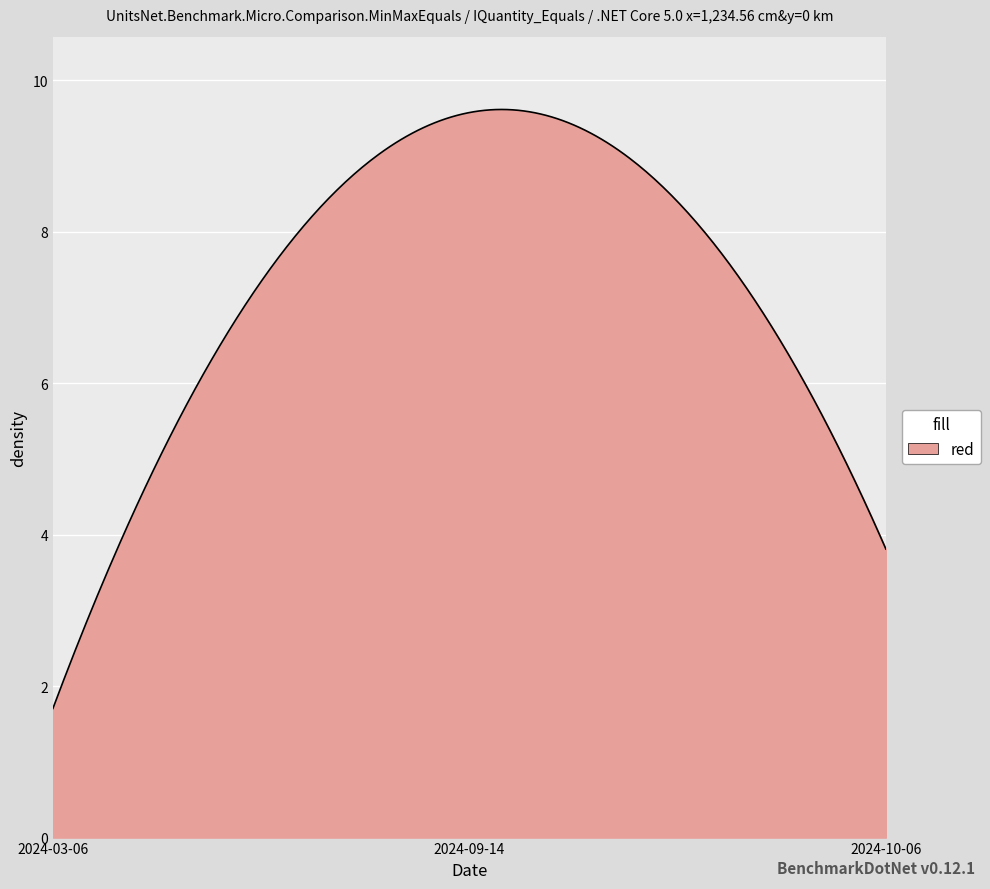

What is the greatest value displayed?

9.6